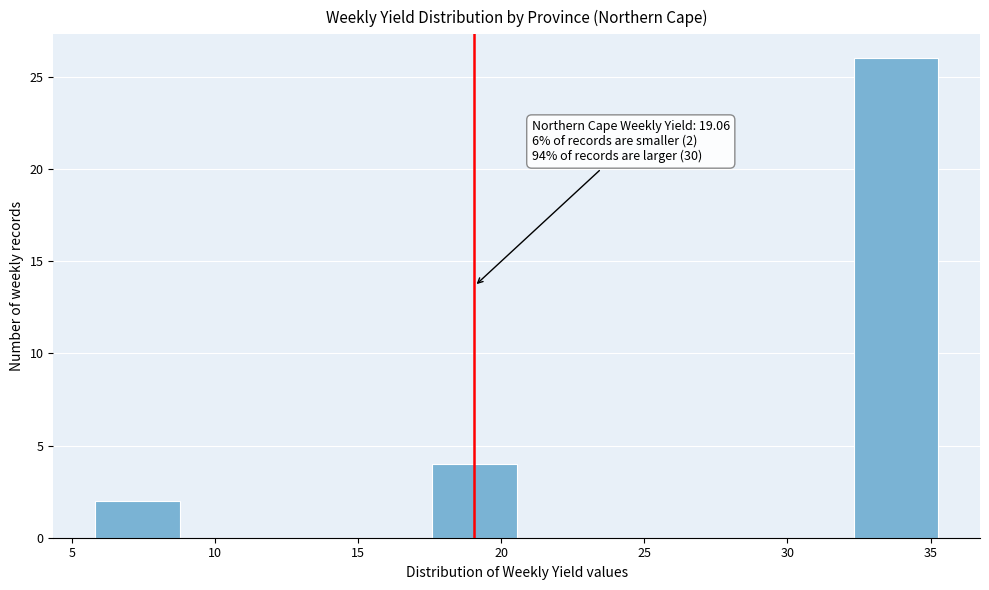

Which range on the x-axis has the tallest bar?

32.5 to 35.5